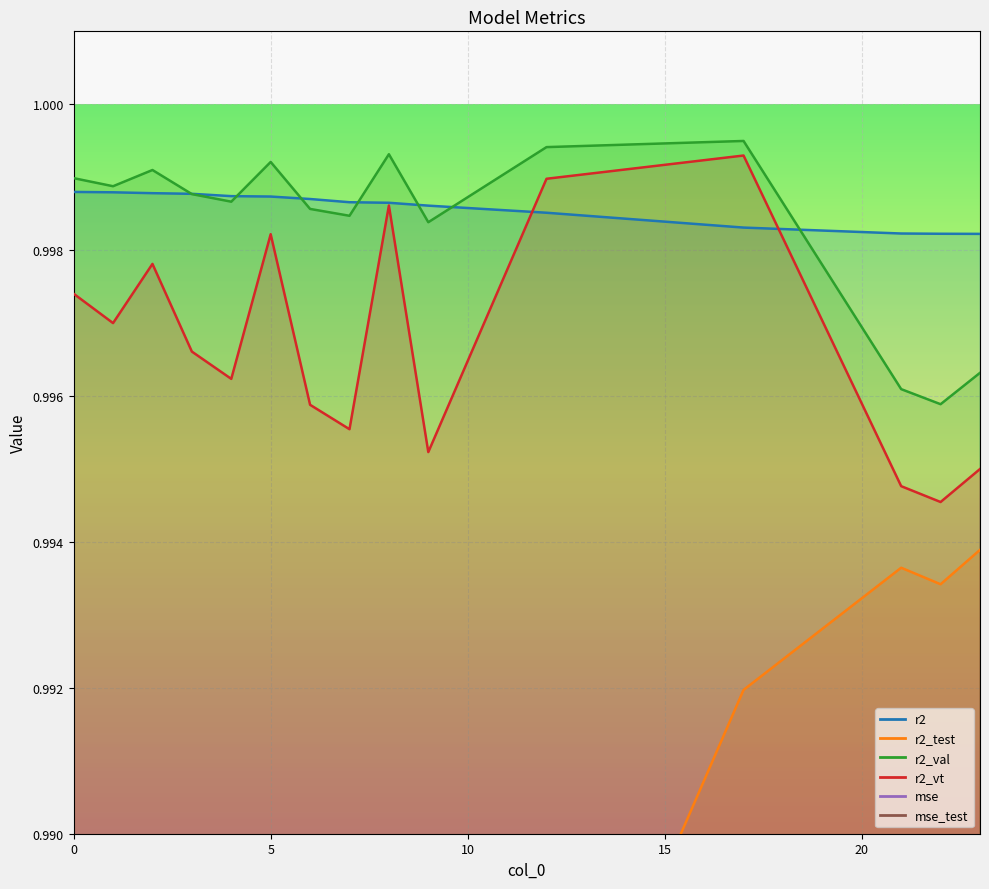

True or false: mse_test has more than 0 points higher than both neighbors.

True